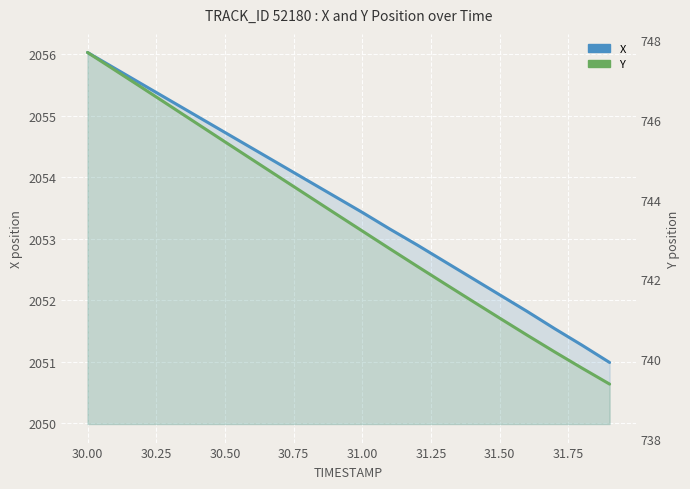

How many lines are shown in the chart?

2